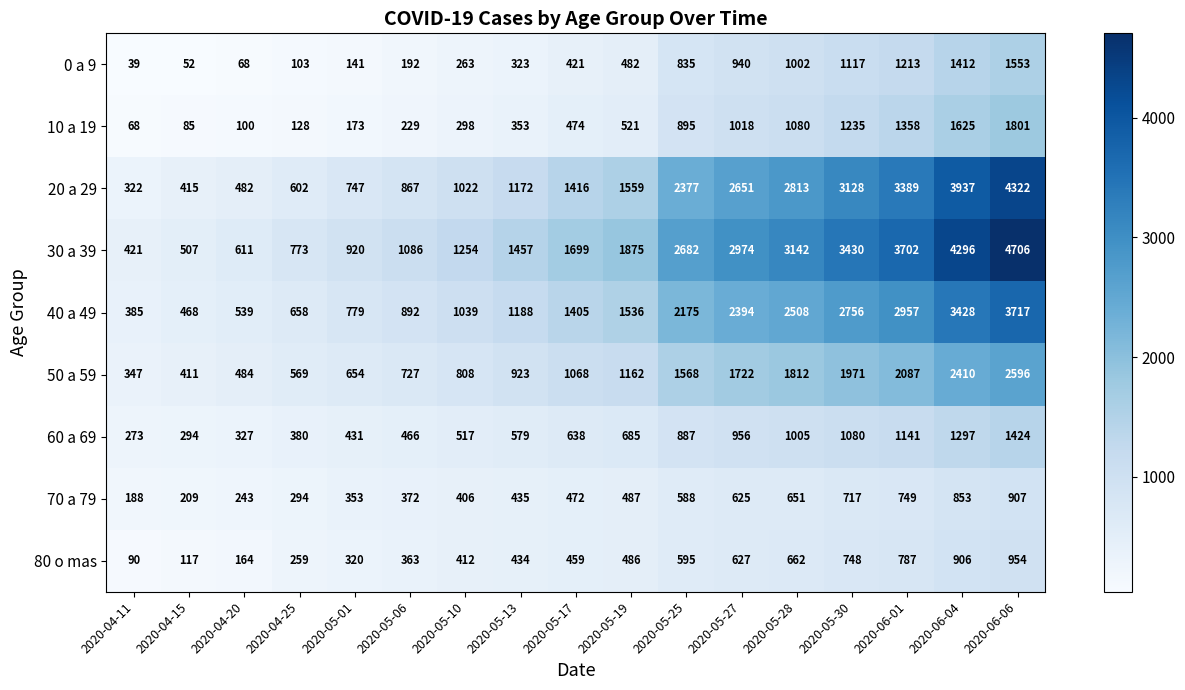

What value does the 0 a 9 series have at 2020-04-25?

103